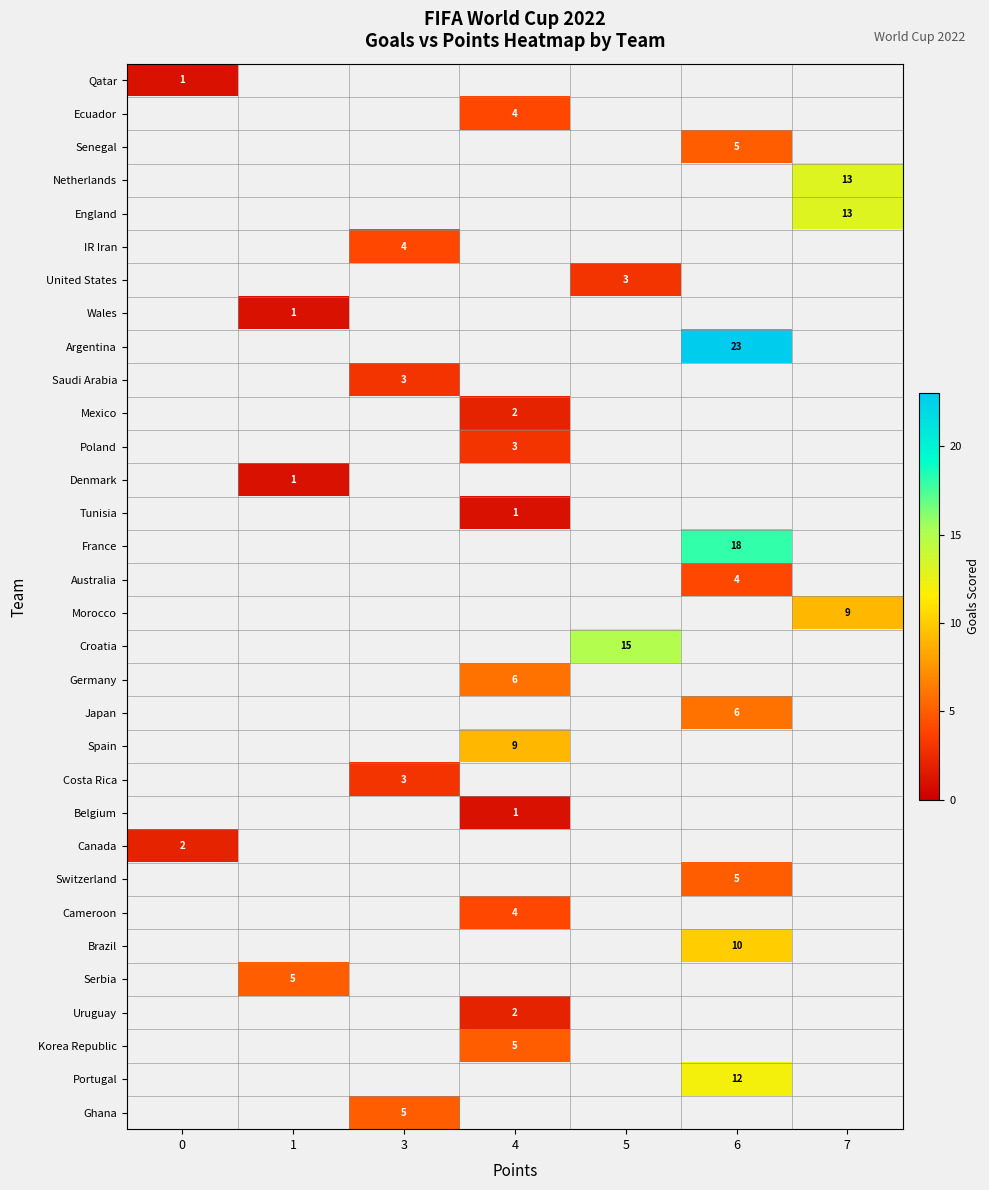

The value of Spain at 4 is 4. True or false?

False